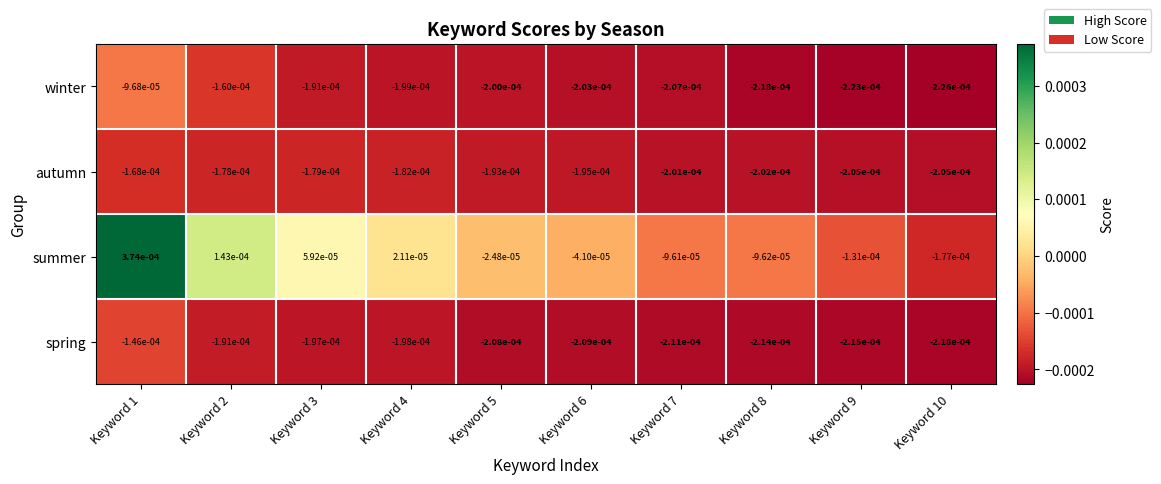

List the series in order of their peak value, highest first.

summer, winter, spring, autumn